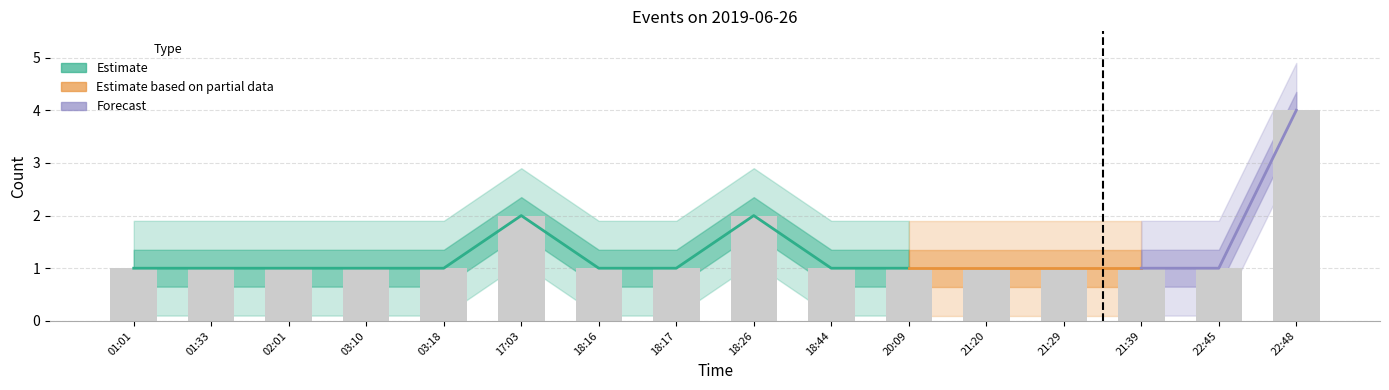

Reading left to right, extract all data points from this chart.

1	1	1	1	1	2	1	1	2	1	1	1	1	1	1	4